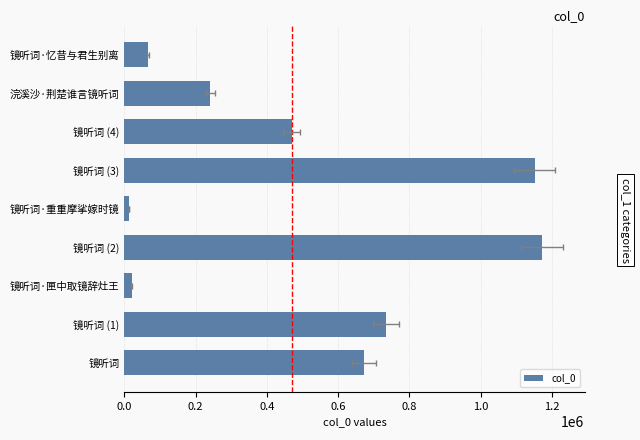

How many data points does each series have?

9